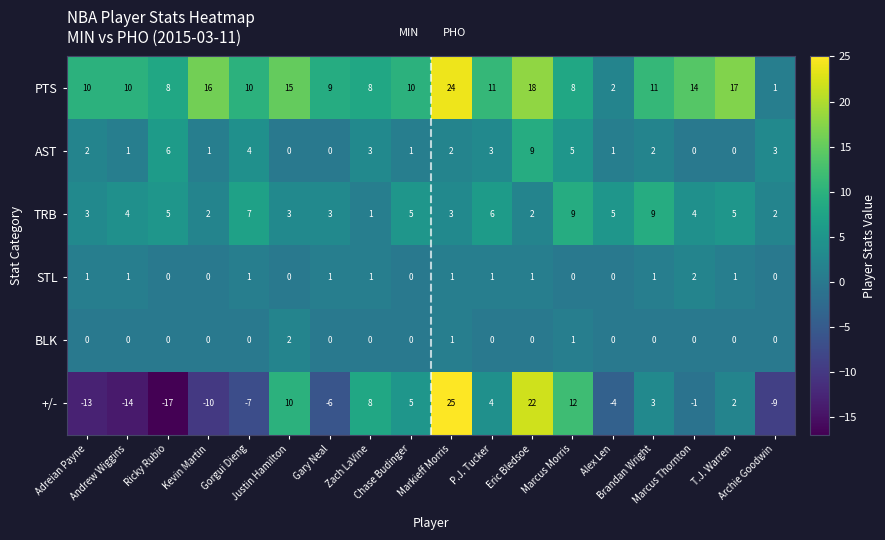

Which series has the widest spread of values?

+/-